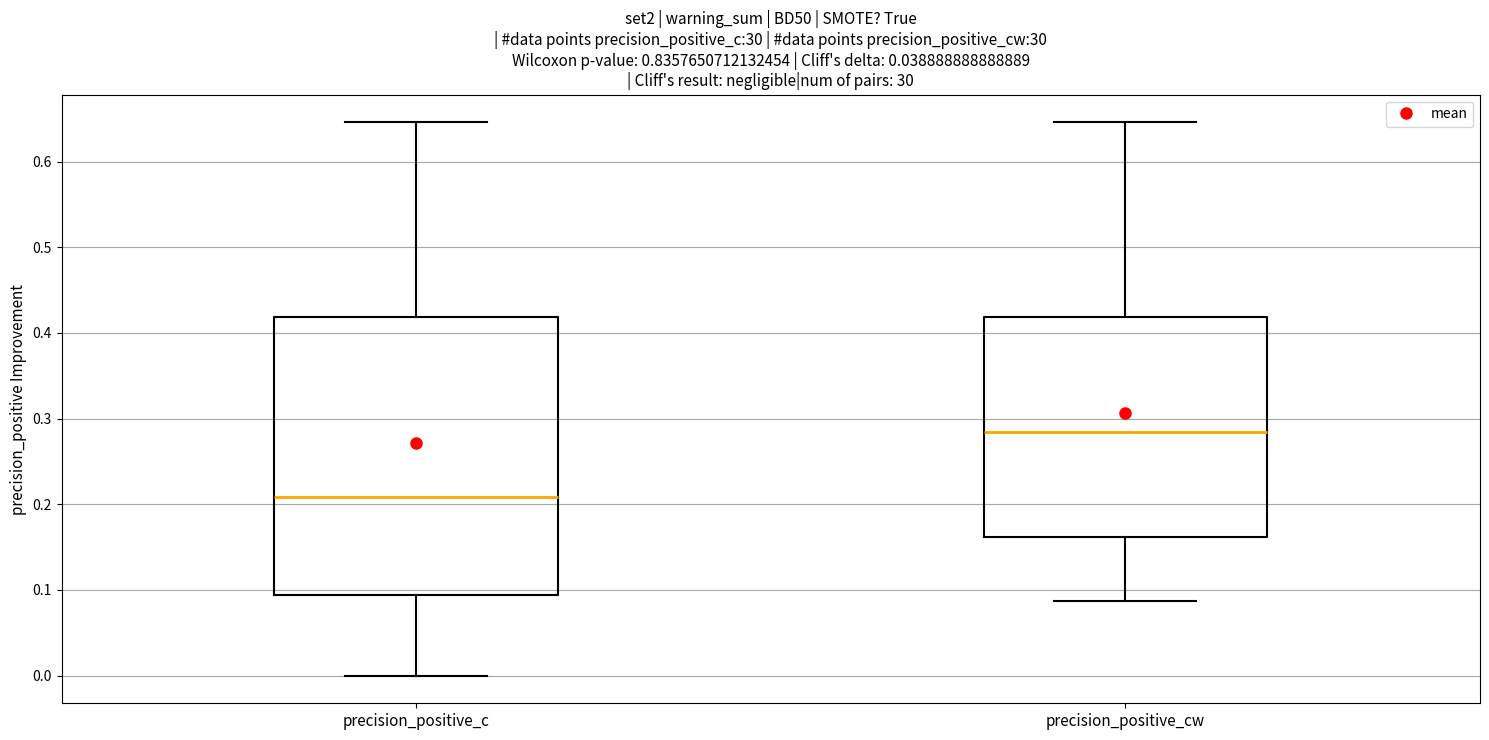

Which box is the tallest, from its lower edge to its upper edge?

precision_positive_c